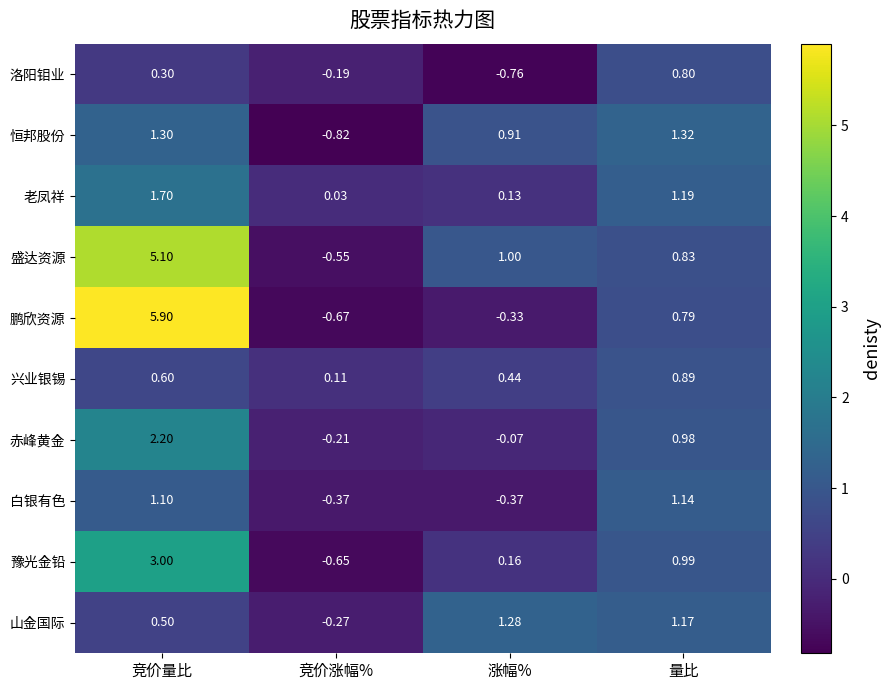

Where is 赤峰黄金 nearest to the value 0?

涨幅%